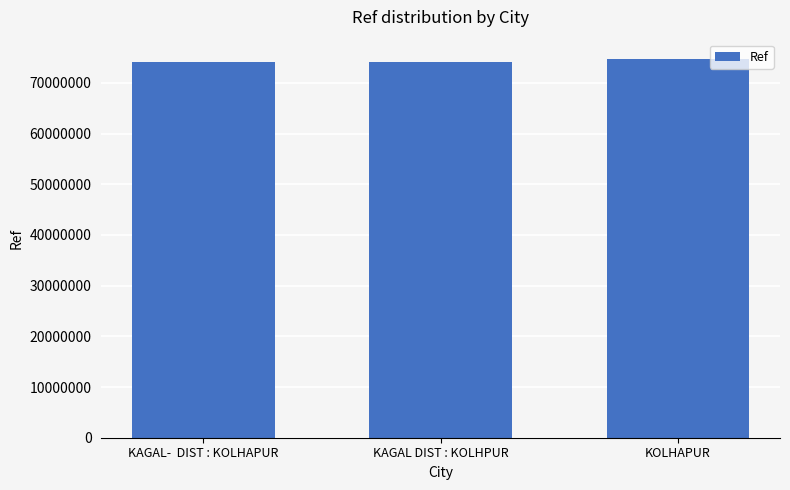

What is the sum of the values at KOLHAPUR and KAGAL-  DIST : KOLHAPUR?

148898753